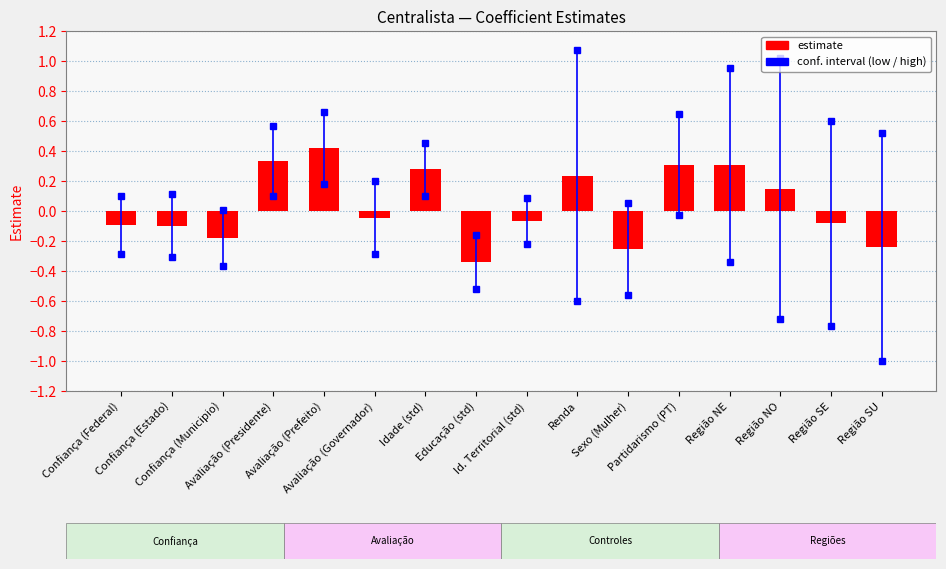

How many bars are there in total?

16